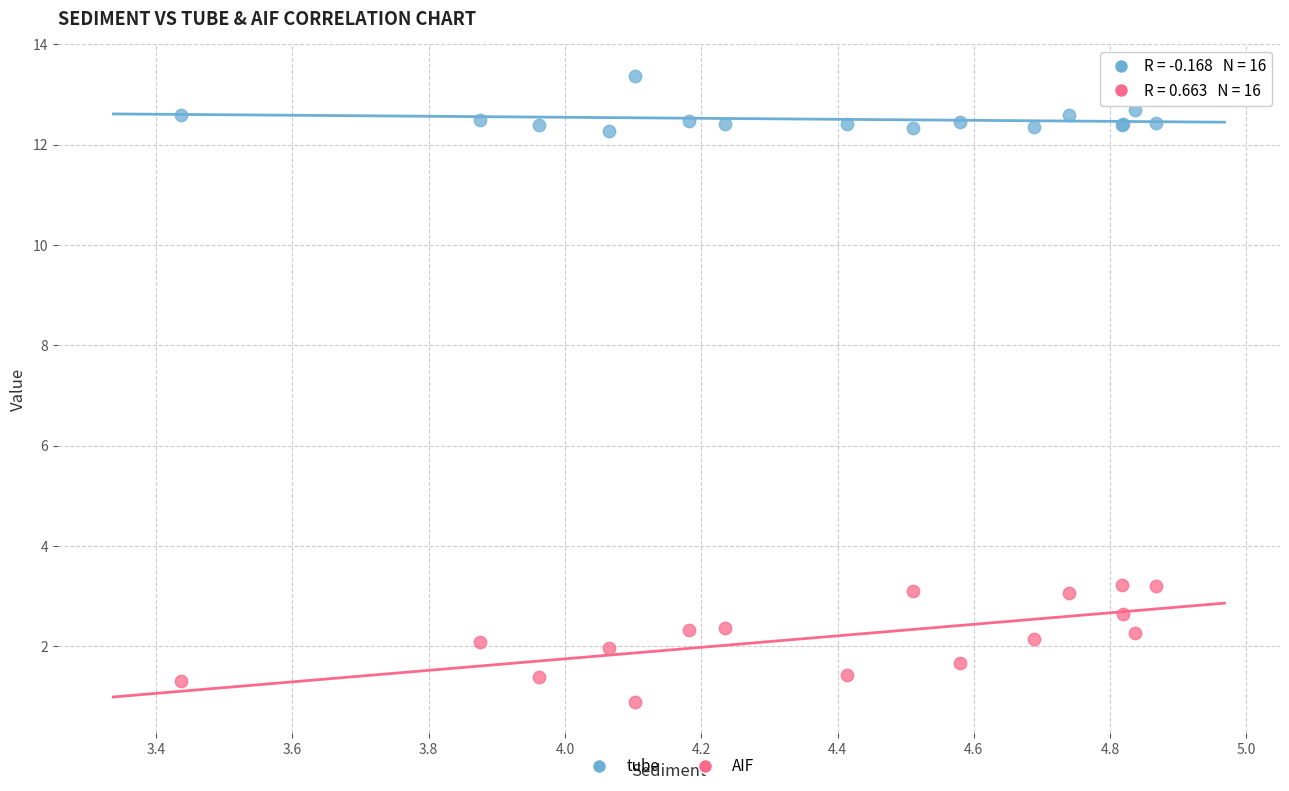

Which series contains the highest Y value?

tube